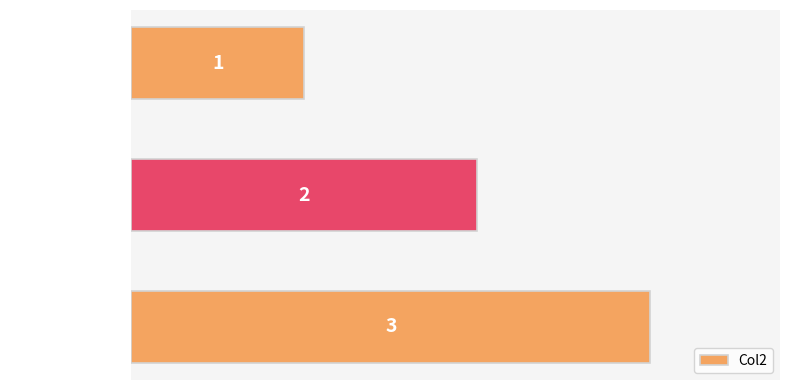

What is the sum of the values at Test2 Text2 and Test1 Text1?

5